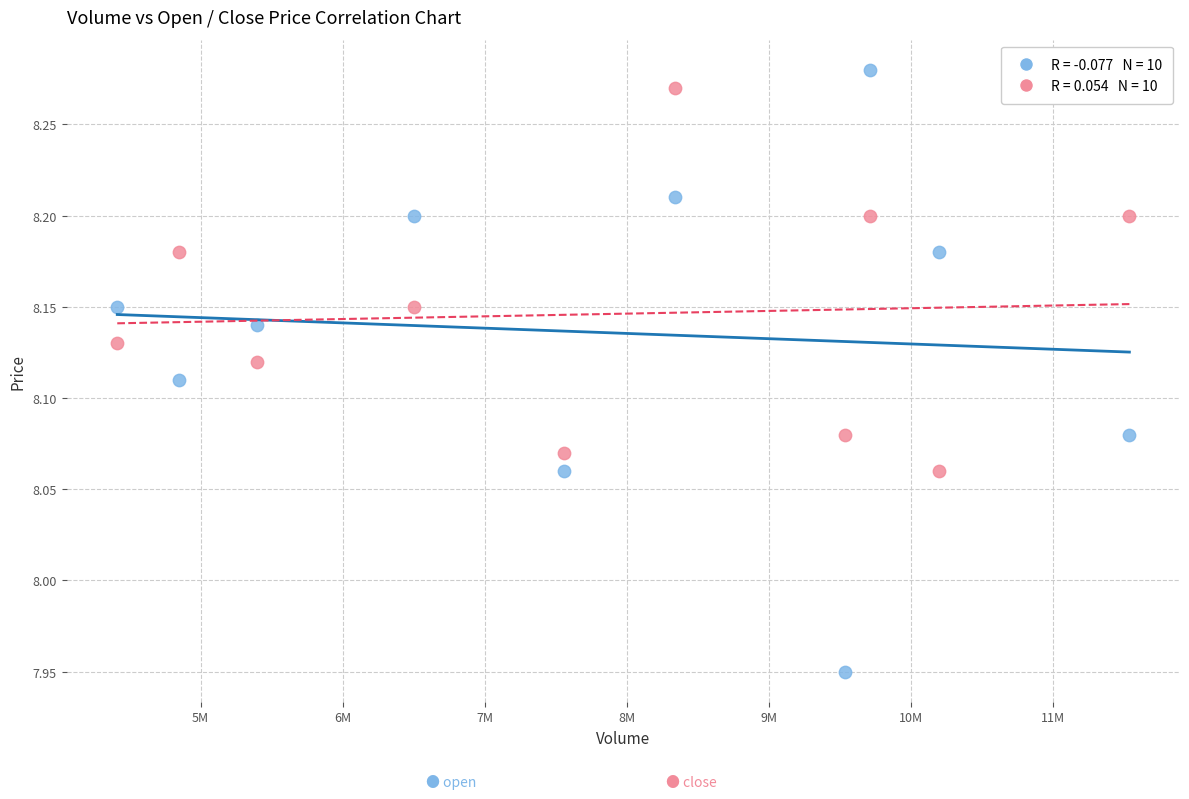

Across all data points, what is the range of Y values (max minus min)?

0.3